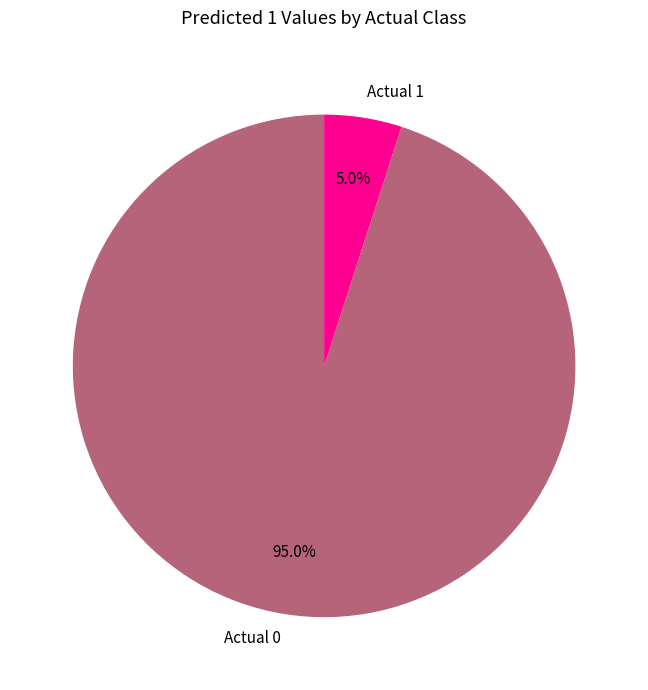

Which slice represents more than half of the pie?

Actual 0